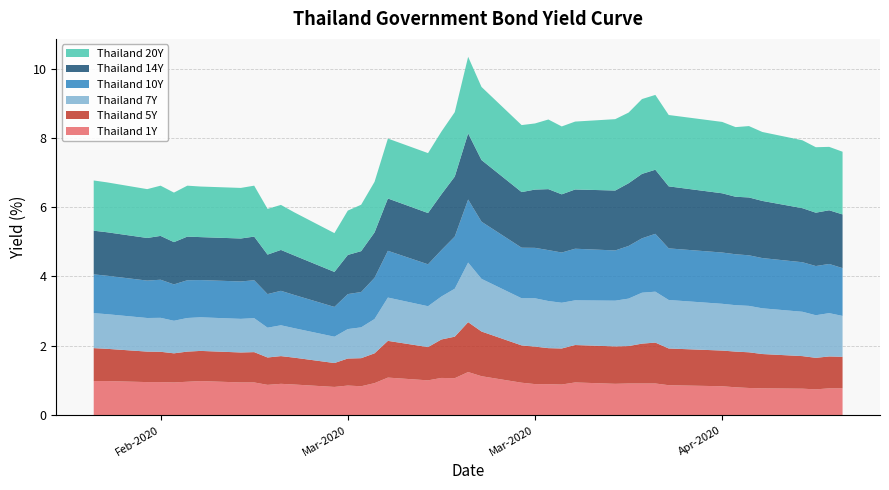

Reading left to right, list all the values displayed in this chart.

Thailand 1Y: 2020-02-20=1.0	2020-02-21=1.0	2020-02-24=0.9	2020-02-25=0.9	2020-02-26=0.9	2020-02-27=1.0	2020-02-28=1.0	2020-03-02=0.9	2020-03-03=0.9	2020-03-04=0.9	2020-03-05=0.9	2020-03-06=0.9	2020-03-09=0.8	2020-03-10=0.8	2020-03-11=0.8	2020-03-12=0.9	2020-03-13=1.1	2020-03-16=1.0	2020-03-17=1.1	2020-03-18=1.1	2020-03-19=1.2	2020-03-20=1.1	2020-03-23=0.9	2020-03-24=0.9	2020-03-25=0.9	2020-03-26=0.9	2020-03-27=0.9	2020-03-30=0.9	2020-03-31=0.9	2020-04-01=0.9	2020-04-02=0.9	2020-04-03=0.9	2020-04-07=0.8	2020-04-08=0.8	2020-04-09=0.8	2020-04-10=0.8	2020-04-13=0.8	2020-04-14=0.7	2020-04-15=0.8	2020-04-16=0.8
Thailand 5Y: 2020-02-20=0.9	2020-02-21=0.9	2020-02-24=0.9	2020-02-25=0.9	2020-02-26=0.8	2020-02-27=0.9	2020-02-28=0.9	2020-03-02=0.9	2020-03-03=0.9	2020-03-04=0.8	2020-03-05=0.8	2020-03-06=0.8	2020-03-09=0.7	2020-03-10=0.8	2020-03-11=0.8	2020-03-12=0.9	2020-03-13=1.1	2020-03-16=1.0	2020-03-17=1.1	2020-03-18=1.2	2020-03-19=1.4	2020-03-20=1.3	2020-03-23=1.1	2020-03-24=1.1	2020-03-25=1.0	2020-03-26=1.0	2020-03-27=1.1	2020-03-30=1.1	2020-03-31=1.1	2020-04-01=1.1	2020-04-02=1.2	2020-04-03=1.1	2020-04-07=1.0	2020-04-08=1.0	2020-04-09=1.0	2020-04-10=1.0	2020-04-13=0.9	2020-04-14=0.9	2020-04-15=0.9	2020-04-16=0.9
Thailand 7Y: 2020-02-20=1.0	2020-02-21=1.0	2020-02-24=1.0	2020-02-25=1.0	2020-02-26=0.9	2020-02-27=1.0	2020-02-28=1.0	2020-03-02=1.0	2020-03-03=1.0	2020-03-04=0.9	2020-03-05=0.9	2020-03-06=0.8	2020-03-09=0.8	2020-03-10=0.8	2020-03-11=0.9	2020-03-12=1.0	2020-03-13=1.2	2020-03-16=1.2	2020-03-17=1.2	2020-03-18=1.4	2020-03-19=1.7	2020-03-20=1.5	2020-03-23=1.4	2020-03-24=1.4	2020-03-25=1.4	2020-03-26=1.3	2020-03-27=1.3	2020-03-30=1.3	2020-03-31=1.4	2020-04-01=1.5	2020-04-02=1.5	2020-04-03=1.4	2020-04-07=1.4	2020-04-08=1.3	2020-04-09=1.3	2020-04-10=1.3	2020-04-13=1.3	2020-04-14=1.2	2020-04-15=1.2	2020-04-16=1.2
Thailand 10Y: 2020-02-20=1.1	2020-02-21=1.1	2020-02-24=1.1	2020-02-25=1.1	2020-02-26=1.1	2020-02-27=1.1	2020-02-28=1.1	2020-03-02=1.1	2020-03-03=1.1	2020-03-04=1.0	2020-03-05=1.0	2020-03-06=1.0	2020-03-09=0.9	2020-03-10=1.0	2020-03-11=1.0	2020-03-12=1.2	2020-03-13=1.4	2020-03-16=1.2	2020-03-17=1.3	2020-03-18=1.5	2020-03-19=1.8	2020-03-20=1.6	2020-03-23=1.5	2020-03-24=1.5	2020-03-25=1.5	2020-03-26=1.4	2020-03-27=1.5	2020-03-30=1.4	2020-03-31=1.5	2020-04-01=1.6	2020-04-02=1.7	2020-04-03=1.5	2020-04-07=1.5	2020-04-08=1.5	2020-04-09=1.5	2020-04-10=1.4	2020-04-13=1.4	2020-04-14=1.4	2020-04-15=1.4	2020-04-16=1.4
Thailand 14Y: 2020-02-20=1.3	2020-02-21=1.3	2020-02-24=1.2	2020-02-25=1.3	2020-02-26=1.2	2020-02-27=1.3	2020-02-28=1.2	2020-03-02=1.2	2020-03-03=1.3	2020-03-04=1.1	2020-03-05=1.2	2020-03-06=1.1	2020-03-09=1.0	2020-03-10=1.1	2020-03-11=1.2	2020-03-12=1.3	2020-03-13=1.5	2020-03-16=1.5	2020-03-17=1.6	2020-03-18=1.7	2020-03-19=1.9	2020-03-20=1.8	2020-03-23=1.6	2020-03-24=1.7	2020-03-25=1.8	2020-03-26=1.7	2020-03-27=1.7	2020-03-30=1.7	2020-03-31=1.8	2020-04-01=1.9	2020-04-02=1.9	2020-04-03=1.8	2020-04-07=1.7	2020-04-08=1.7	2020-04-09=1.7	2020-04-10=1.6	2020-04-13=1.6	2020-04-14=1.5	2020-04-15=1.6	2020-04-16=1.6
Thailand 20Y: 2020-02-20=1.4	2020-02-21=1.4	2020-02-24=1.4	2020-02-25=1.4	2020-02-26=1.4	2020-02-27=1.5	2020-02-28=1.5	2020-03-02=1.5	2020-03-03=1.5	2020-03-04=1.3	2020-03-05=1.3	2020-03-06=1.2	2020-03-09=1.1	2020-03-10=1.3	2020-03-11=1.3	2020-03-12=1.5	2020-03-13=1.7	2020-03-16=1.7	2020-03-17=1.8	2020-03-18=1.9	2020-03-19=2.2	2020-03-20=2.1	2020-03-23=1.9	2020-03-24=1.9	2020-03-25=2.0	2020-03-26=2.0	2020-03-27=2.0	2020-03-30=2.1	2020-03-31=2.0	2020-04-01=2.2	2020-04-02=2.2	2020-04-03=2.1	2020-04-07=2.1	2020-04-08=2.0	2020-04-09=2.1	2020-04-10=2.0	2020-04-13=2.0	2020-04-14=1.9	2020-04-15=1.8	2020-04-16=1.8